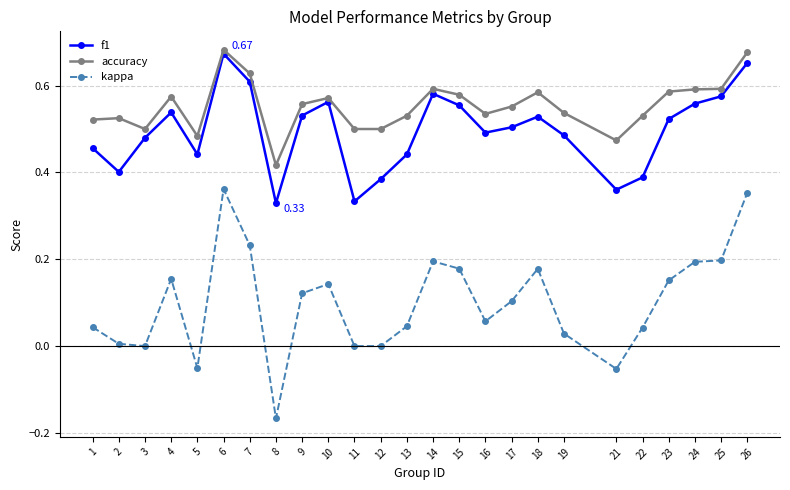

Between 16 and 21, which series saw the biggest shift?

f1